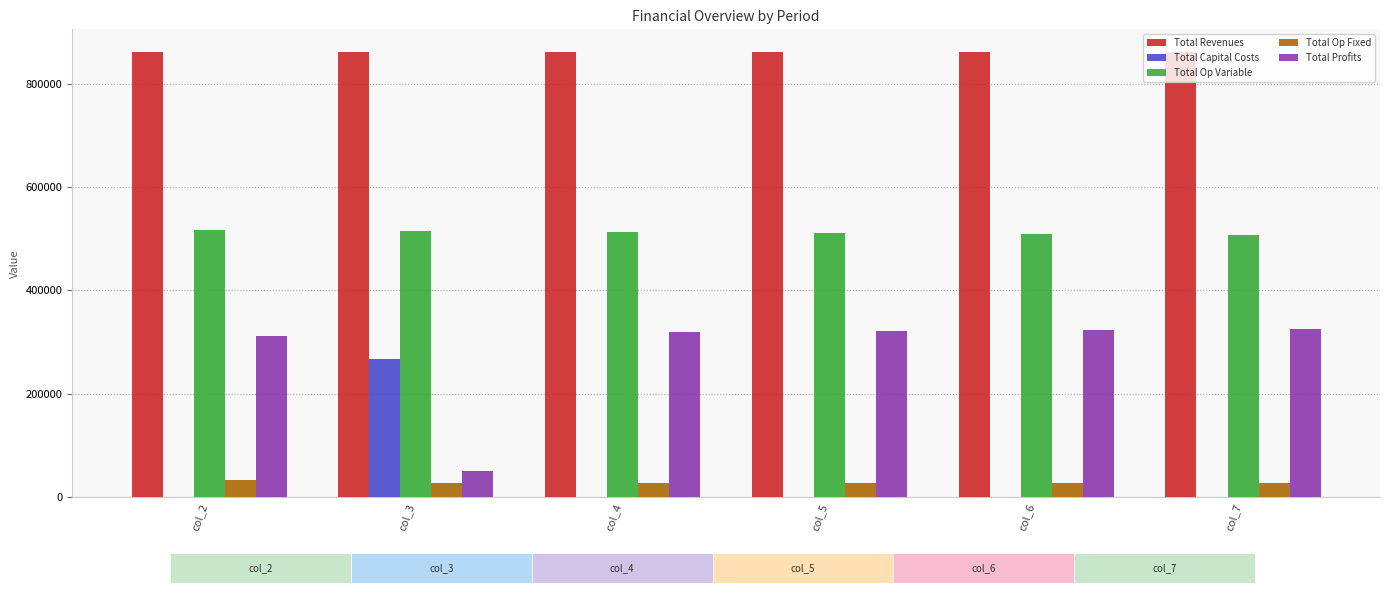

Is it true that Total Revenues equals 507120.1 at col_5?

False